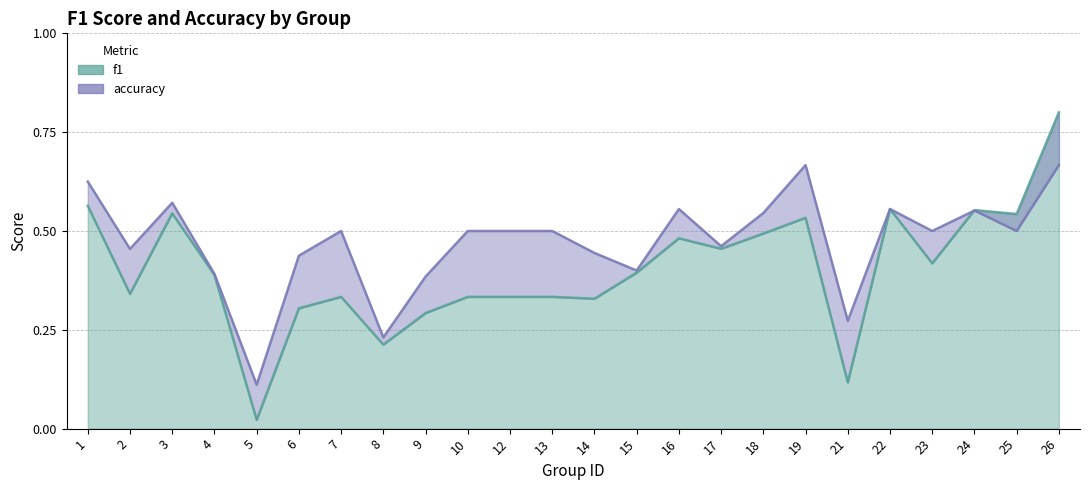

Rank the series at 18 from highest to lowest value.

accuracy, f1